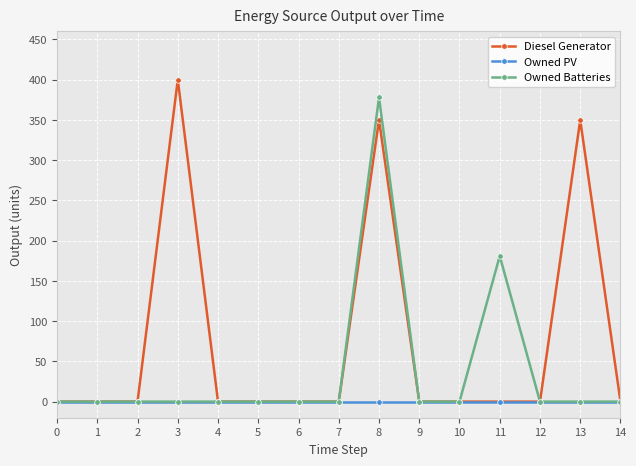

Which series has the widest spread of values?

Diesel Generator